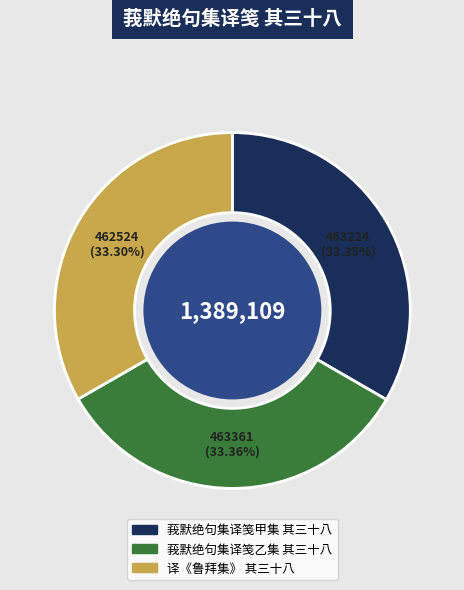

To the nearest percent, what percentage of the pie is 莪默绝句集译笺甲集 其三十八?

33%